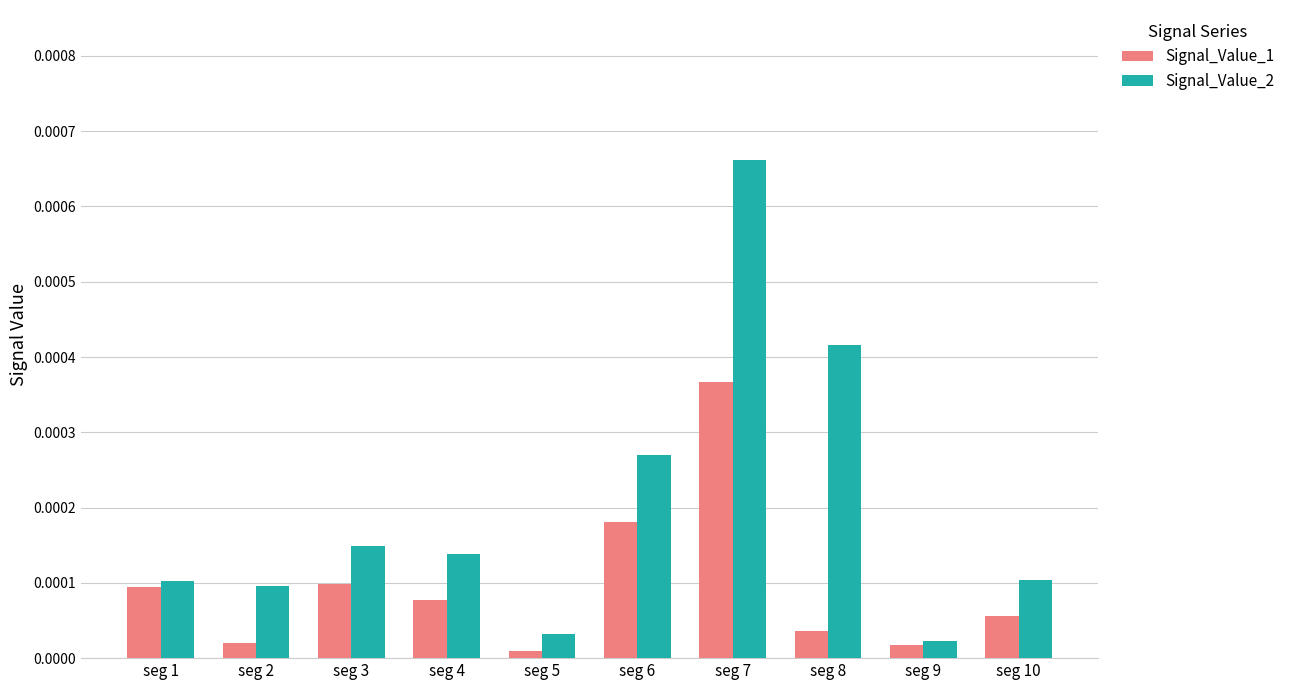

How many data points does each series have?

10